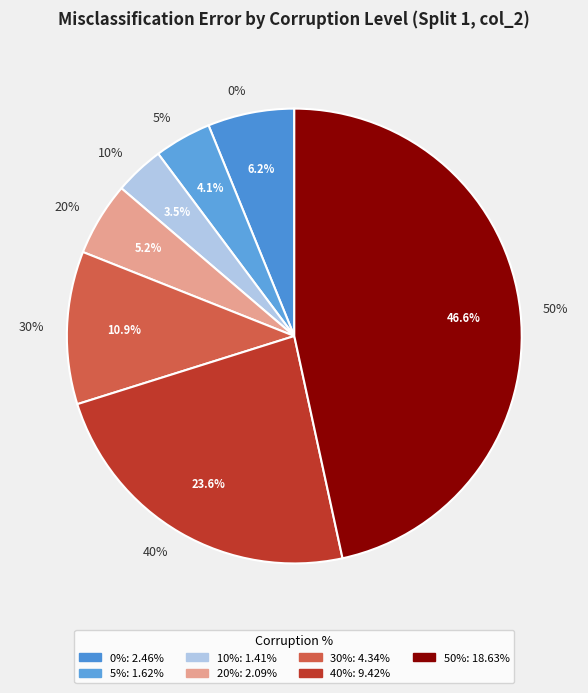

Does 20% represent more than half of the total?

No